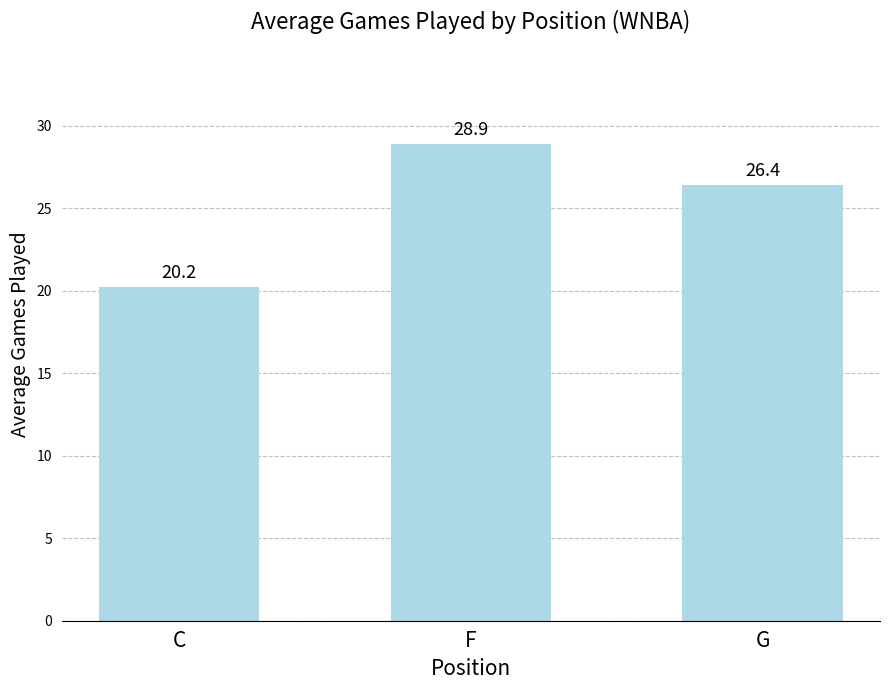

Approximately how many times larger is the value at F compared to C?

1.4